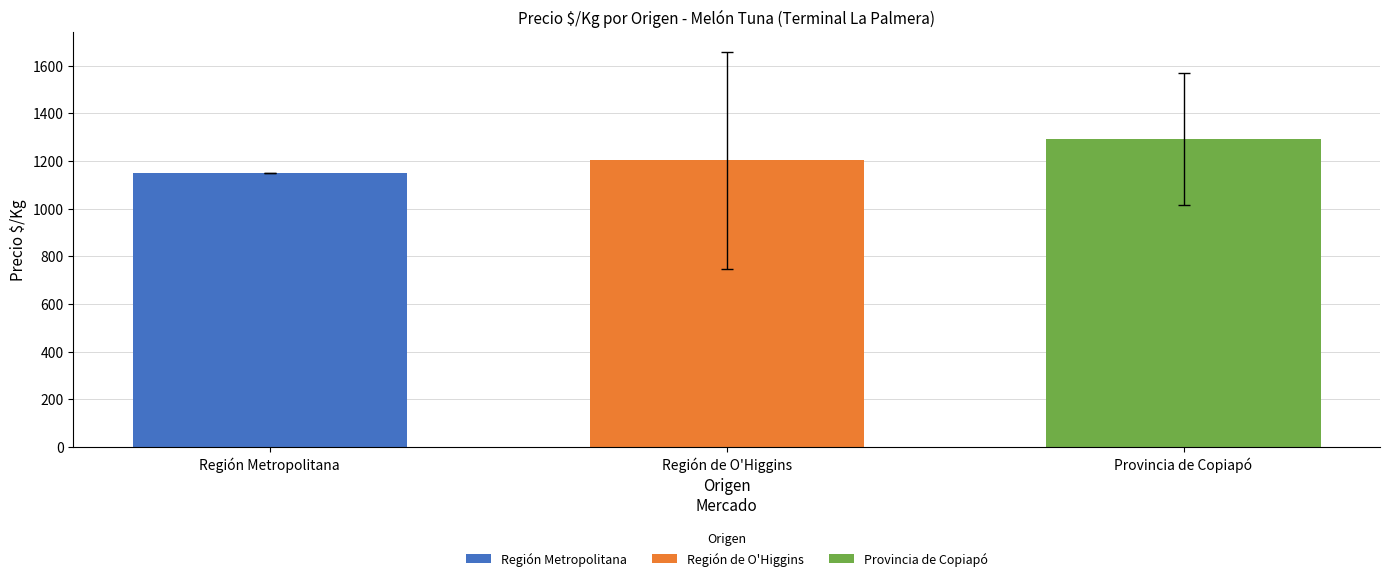

The chart shows a value of 1202.9 at Región de O'Higgins. True or false?

True